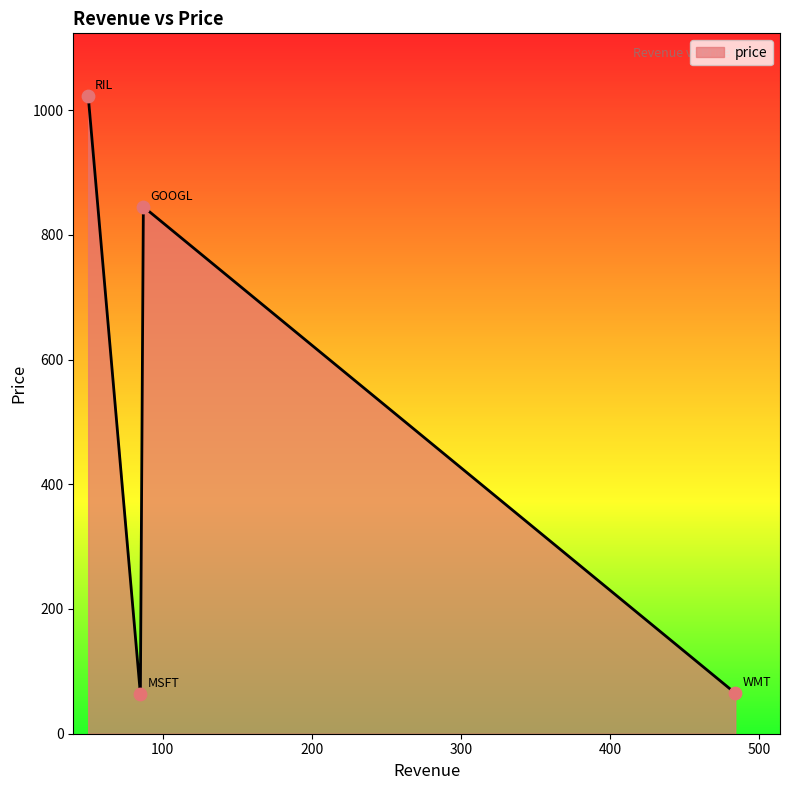

How many interior local peaks (higher than both neighbors) does the data have?

1